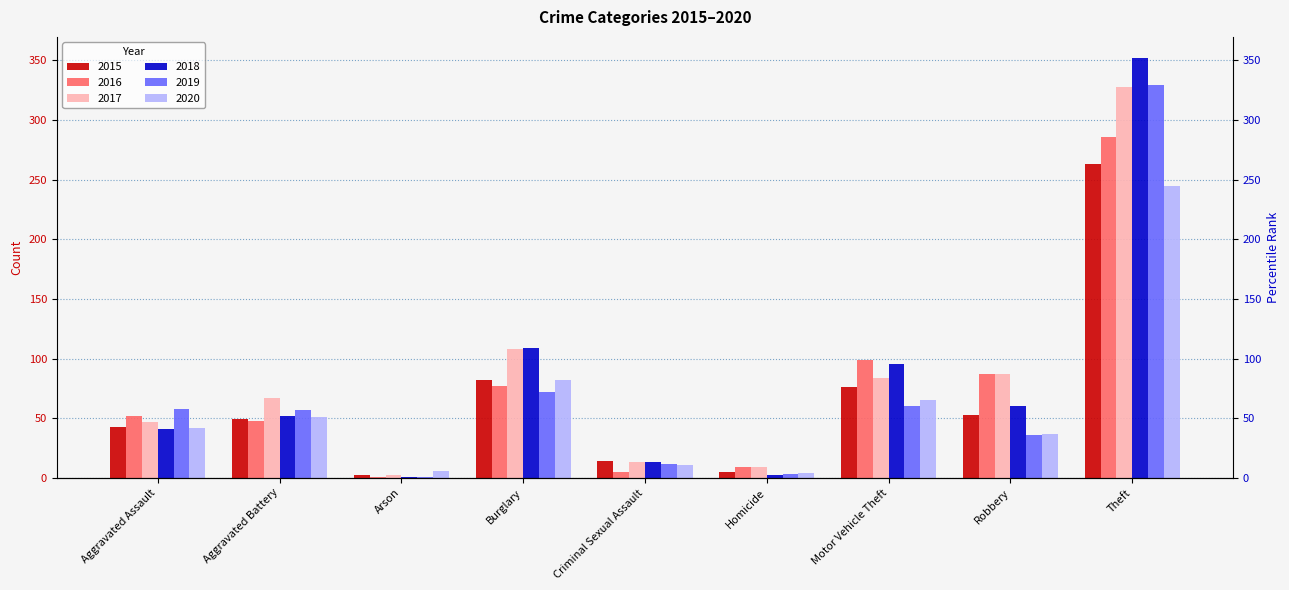

How many groups of bars are there?

9